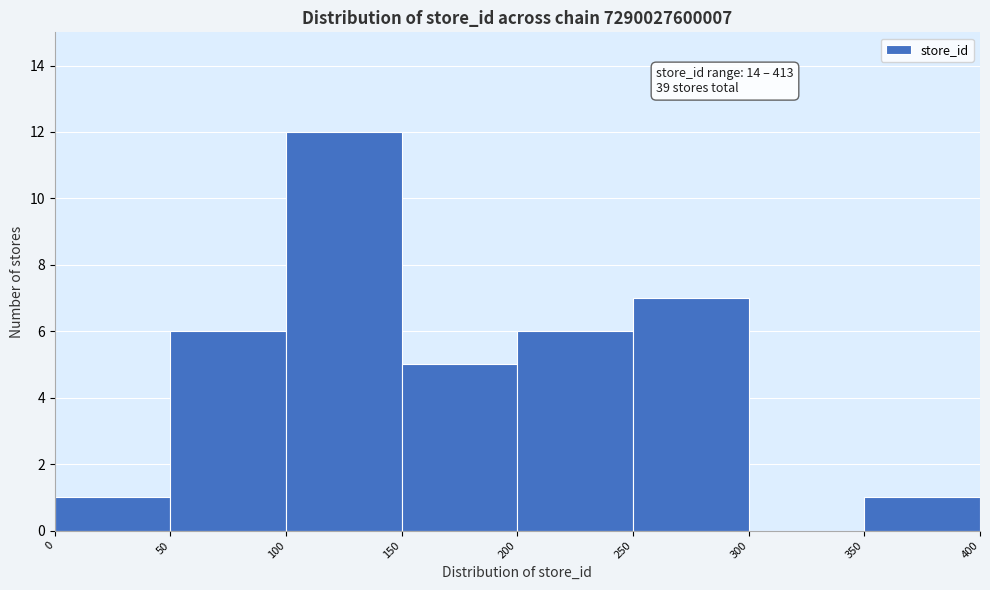

Over which range of the x-axis is the bar tallest?

100 to 150